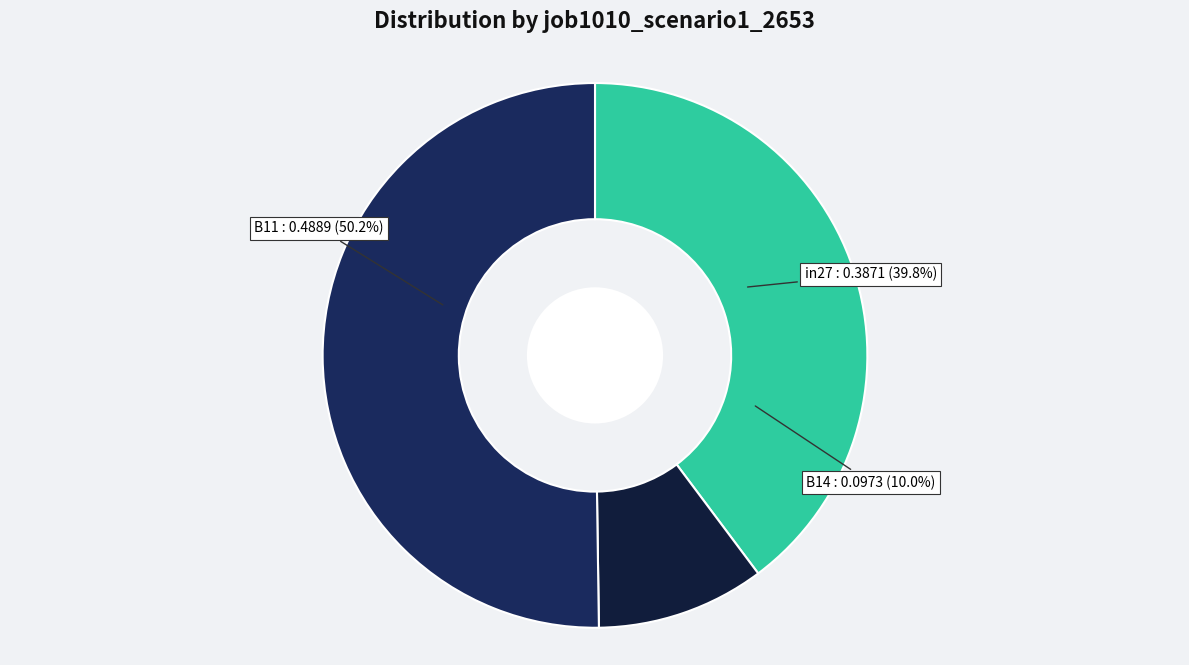

How many slices are in this pie chart?

3